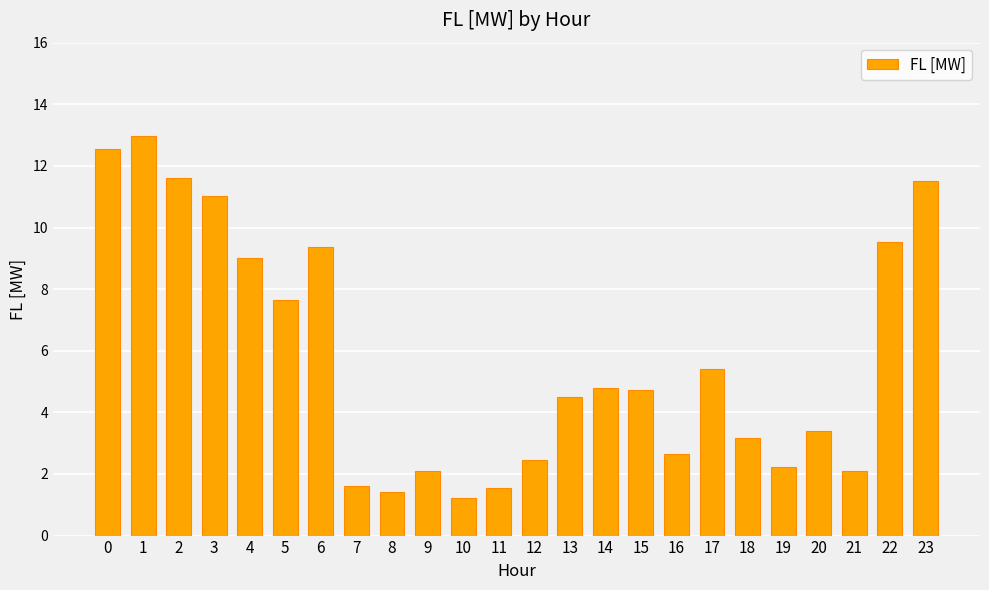

The value at 17 is 2.6. True or false?

False